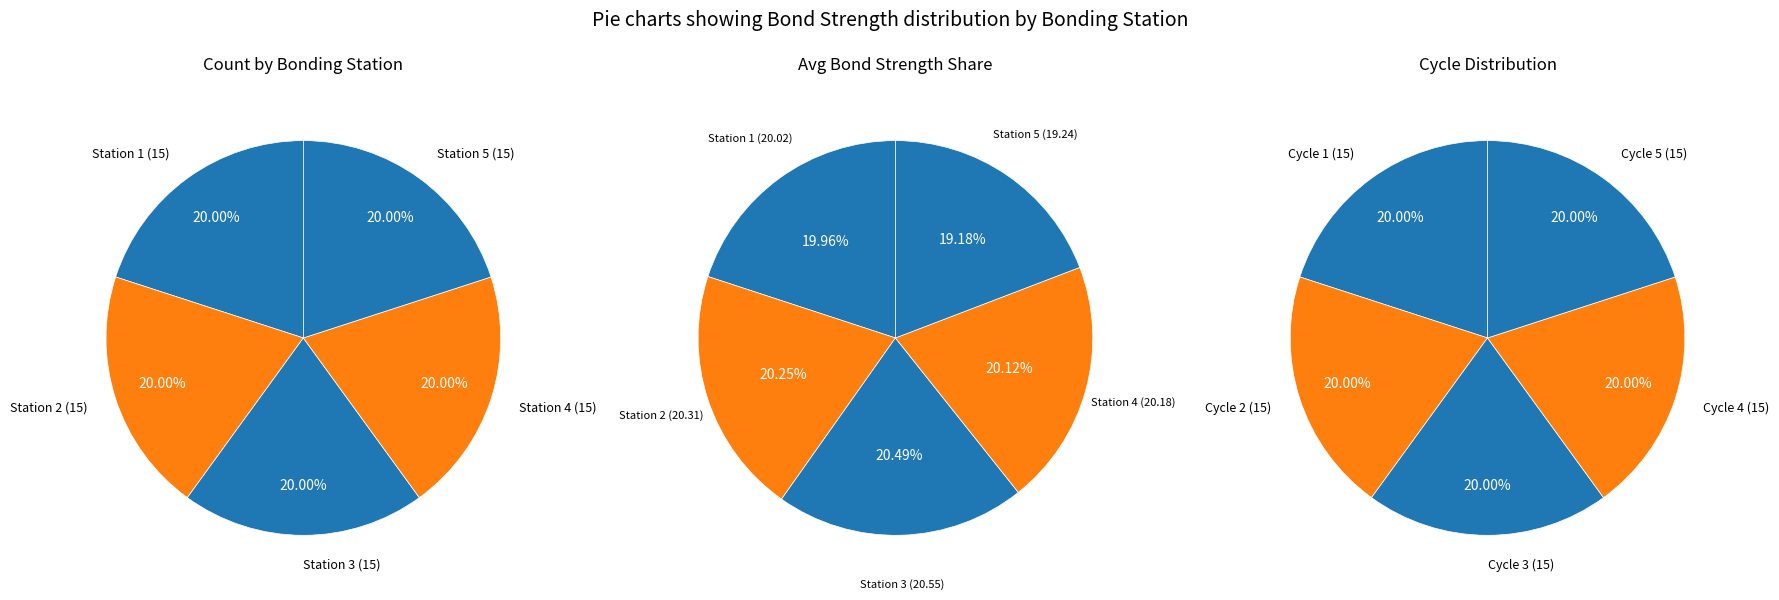

What is the largest slice in the pie chart?

Station 3